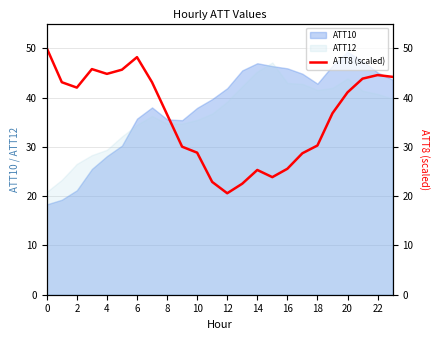

True or false: ATT12 has a value of 43.9 at 20.

True